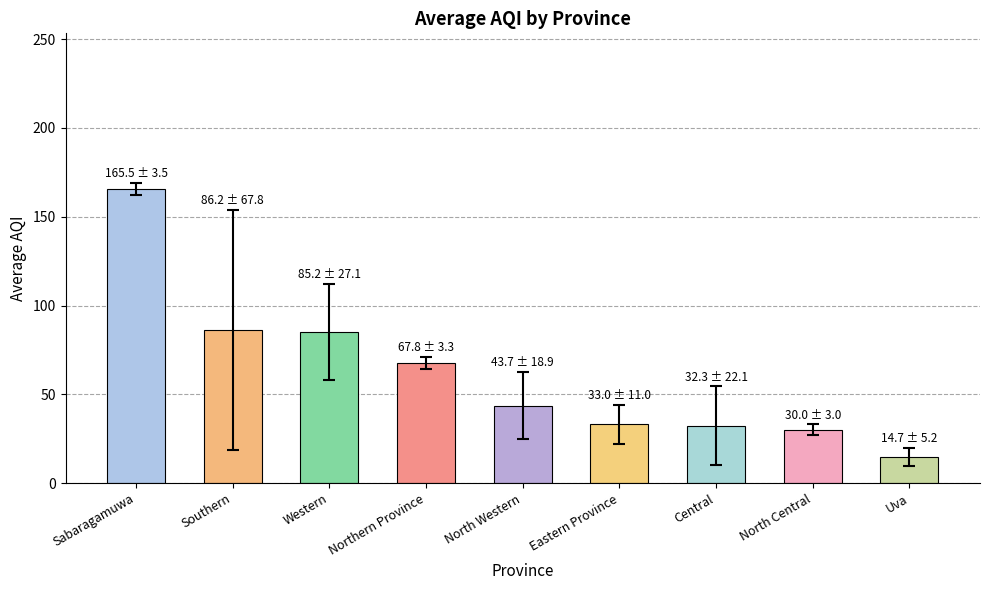

What is the label of the 8th bar from the left?

North Central